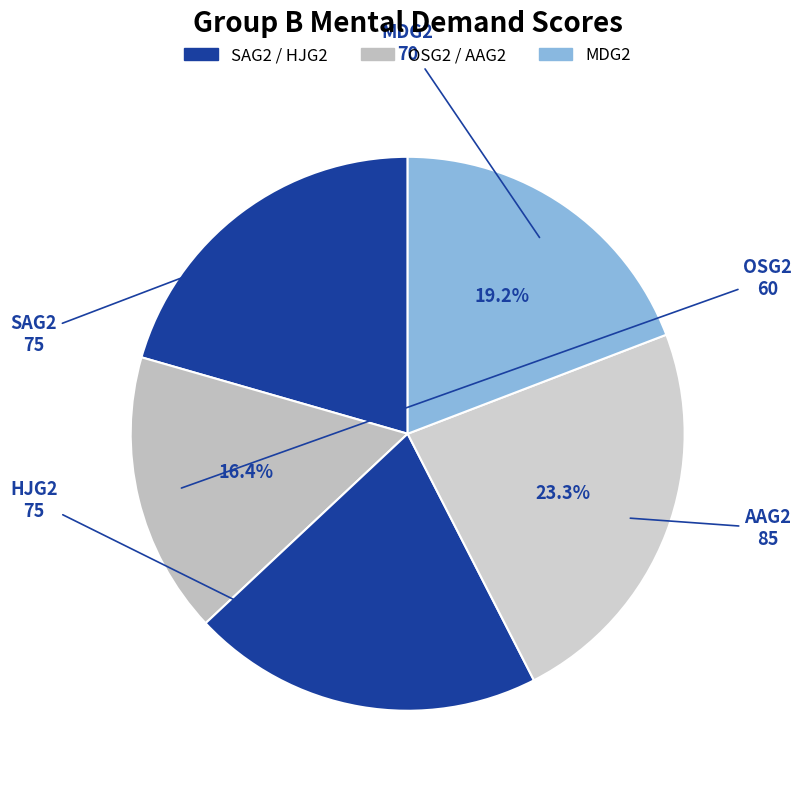

How many segments does this pie chart have?

5